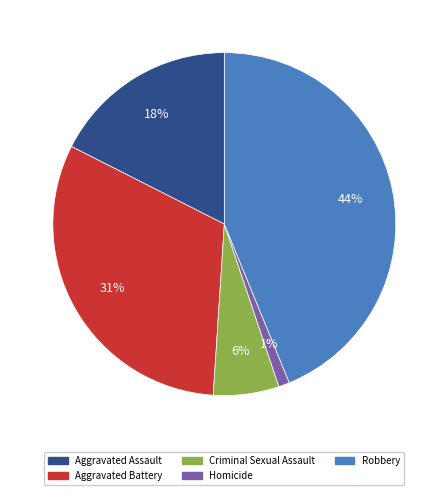

The Aggravated Battery slice represents 31% of the pie. True or false?

True